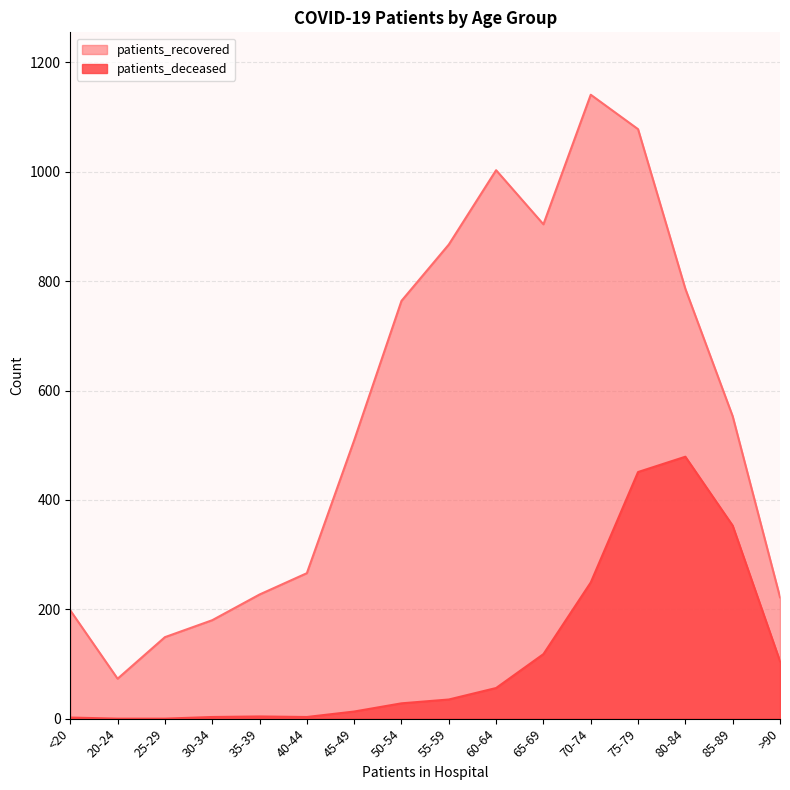

True or false: patients_deceased and patients_recovered intersect in this chart.

False